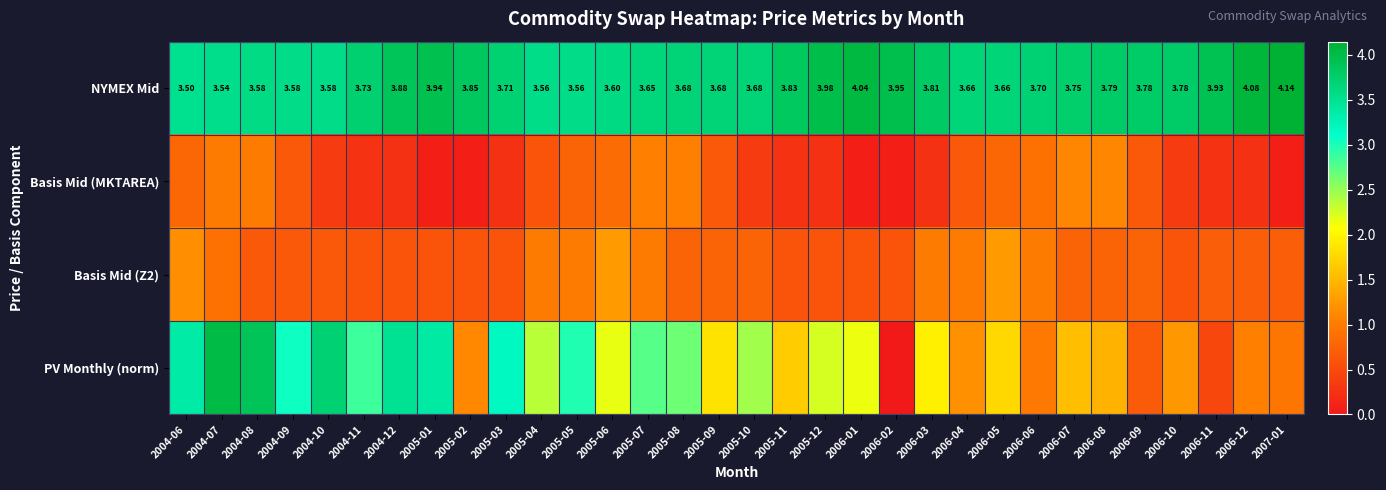

Is it true that Basis Mid (MKTAREA) equals 1.1 at 2006-08?

True